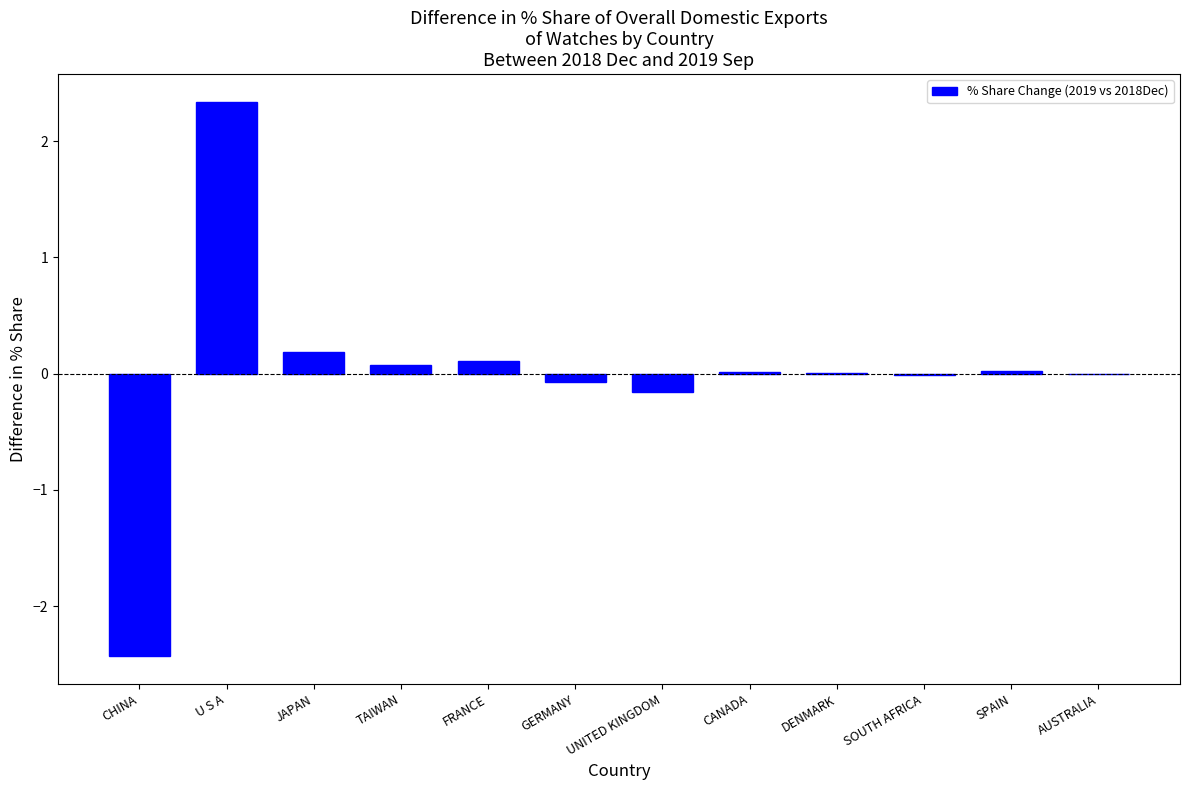

True or false: the data shows -0.9 at CHINA.

False